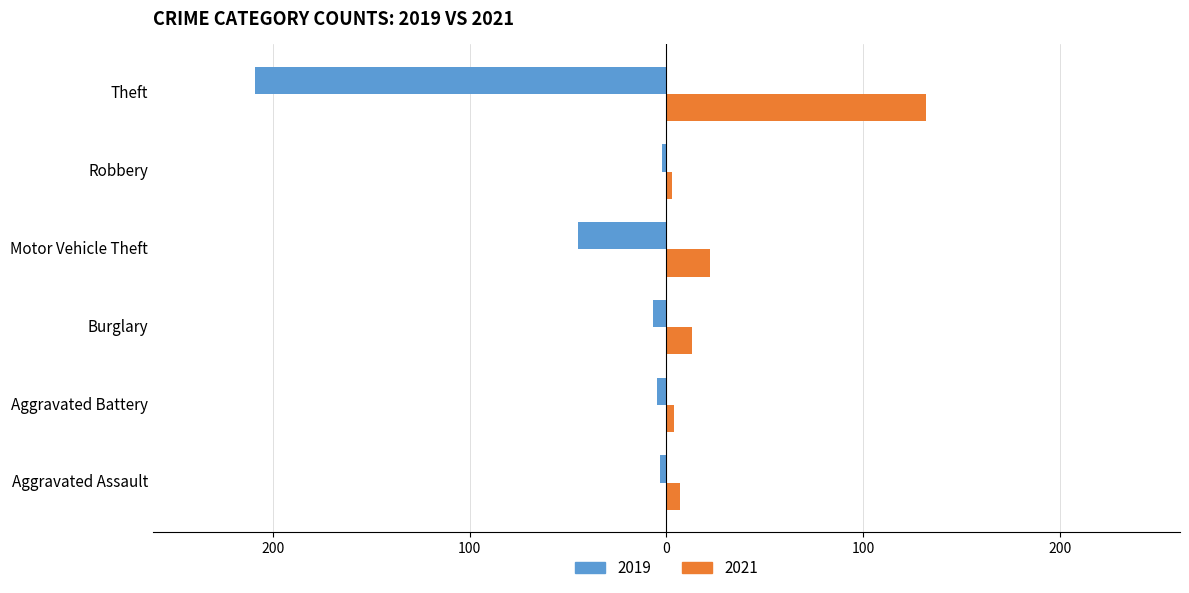

What are all the series names shown in the legend?

2019, 2021